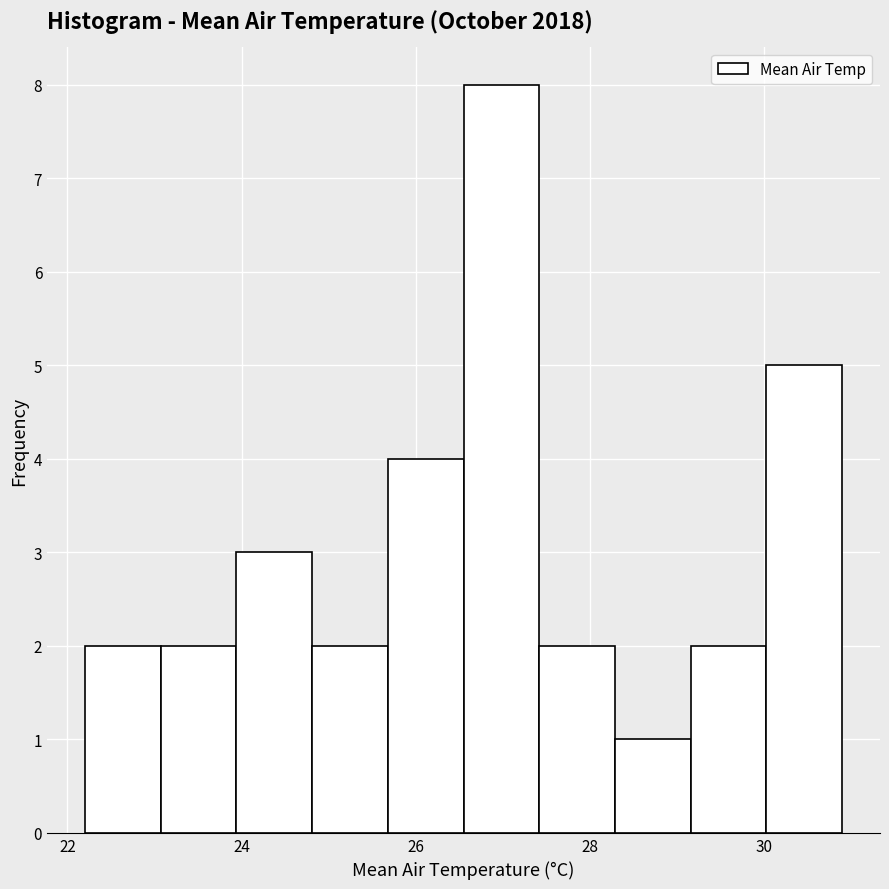

How tall is the bar that spans 28.2 to 29.2 on the x-axis? Neither the bar edges nor the heights are printed on the chart, so give them approximately, as read against the axes.

1